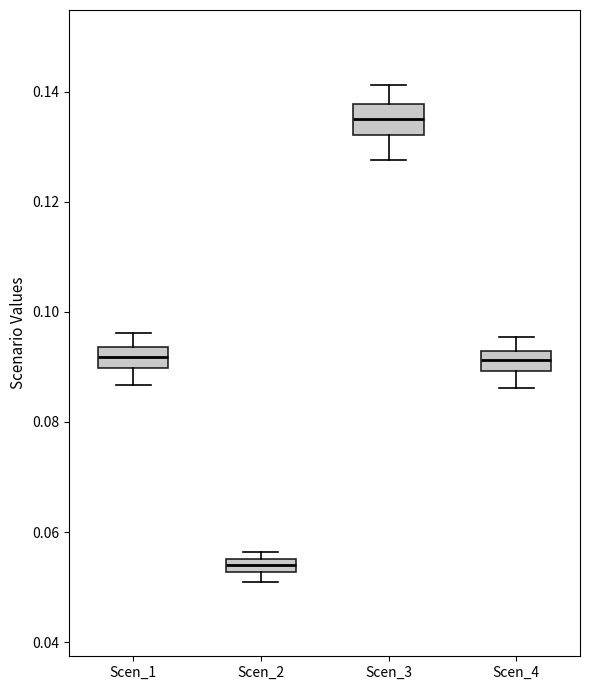

Where is the lower edge of the box for Scen_2 on the y-axis? The values are not printed on the chart, so give them approximately, as read against the axis.

0.052